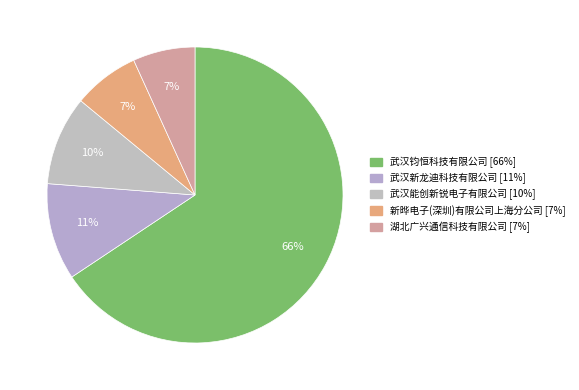

Which category has the biggest portion of the pie?

武汉钧恒科技有限公司